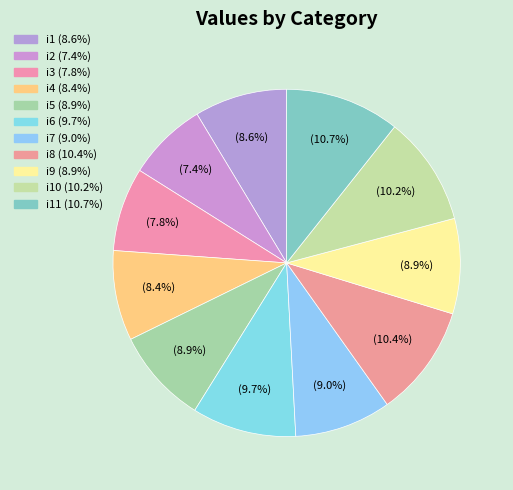

Count the number of slices in the pie.

11